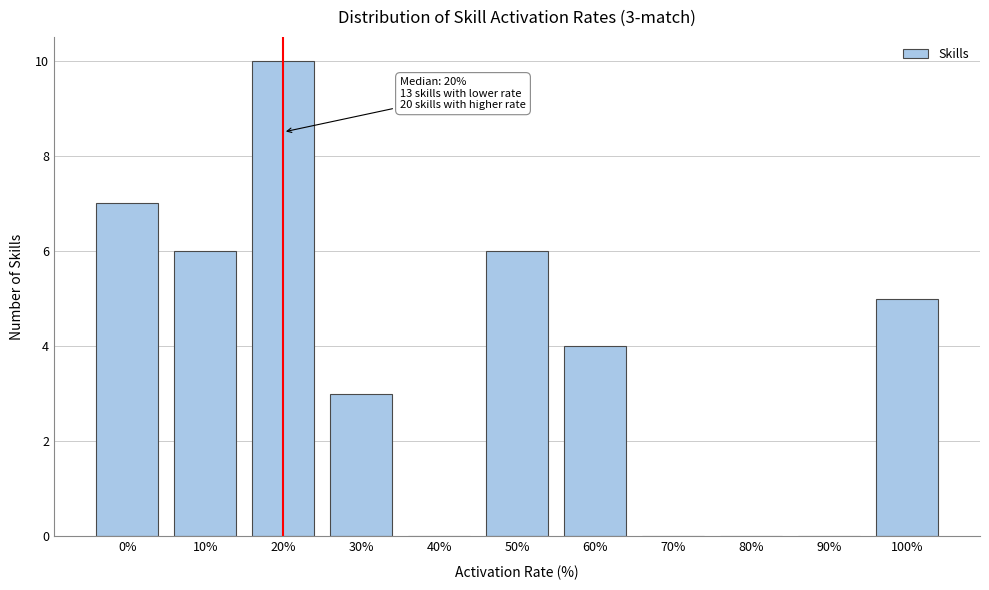

Reading right to left, what are all the values shown in this chart?

100%=5	90%=0	80%=0	70%=0	60%=4	50%=6	40%=0	30%=3	20%=10	10%=6	0%=7